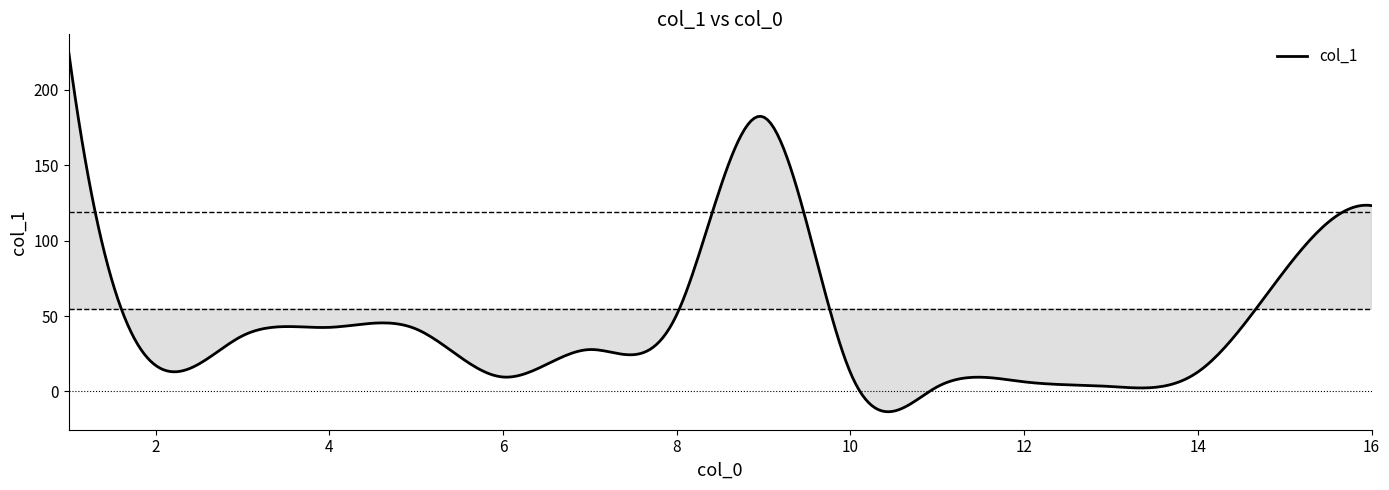

How many categories are shown in the chart?

400